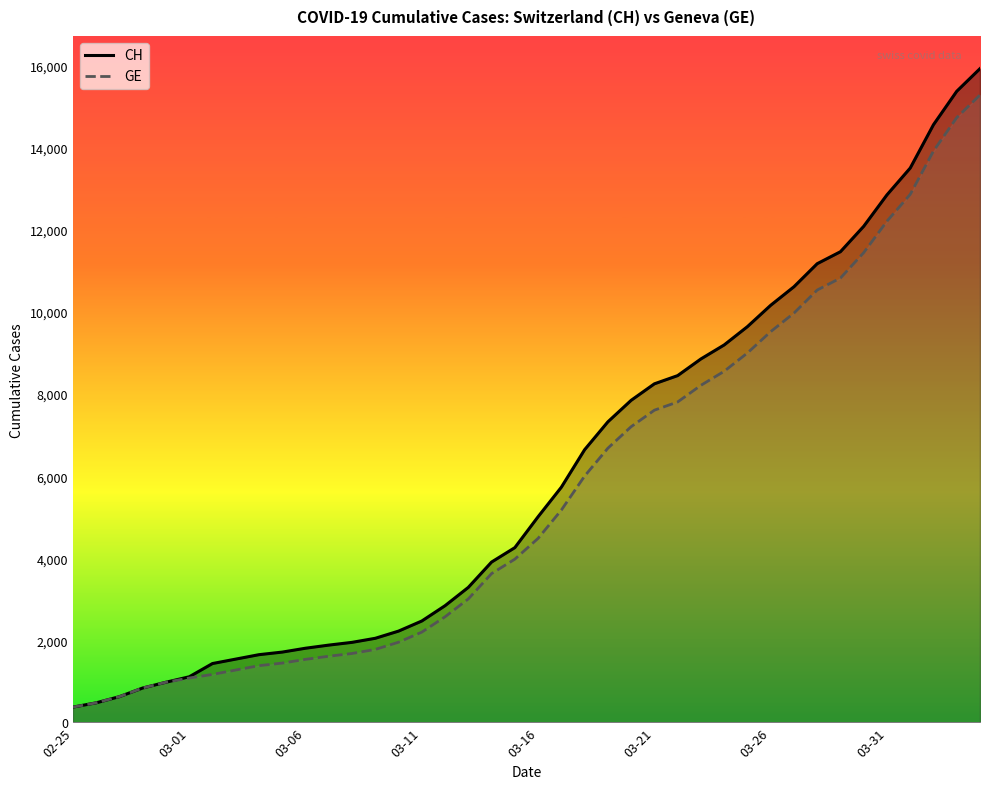

How many data points in CH are less than 5012?

20